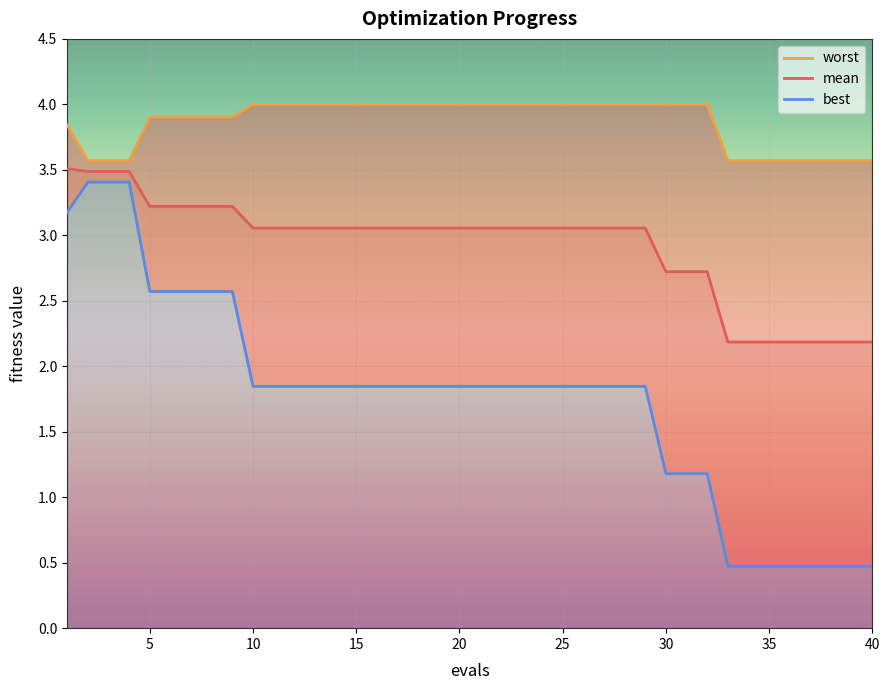

What is the sum of the mean values at 2 and 21?

6.5